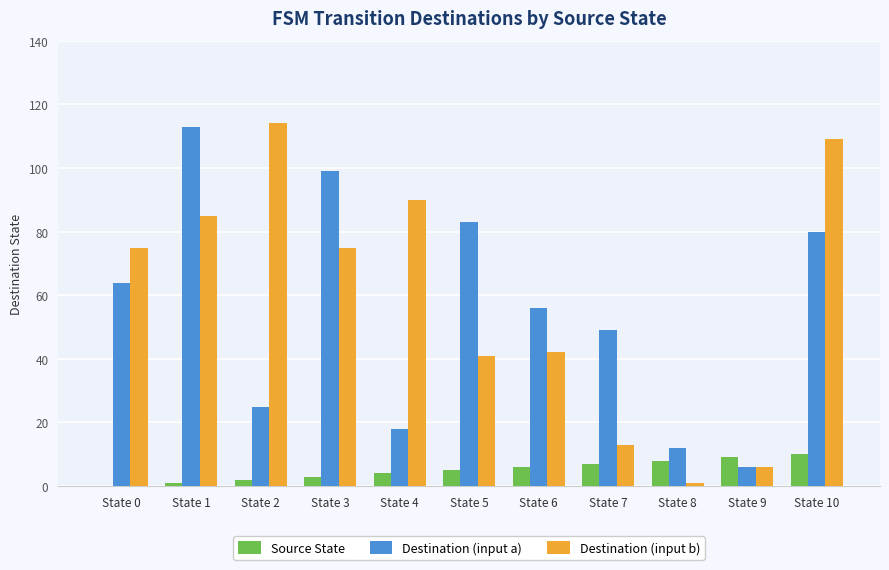

What is the difference between the Destination (input b) values at State 7 and State 5?

28